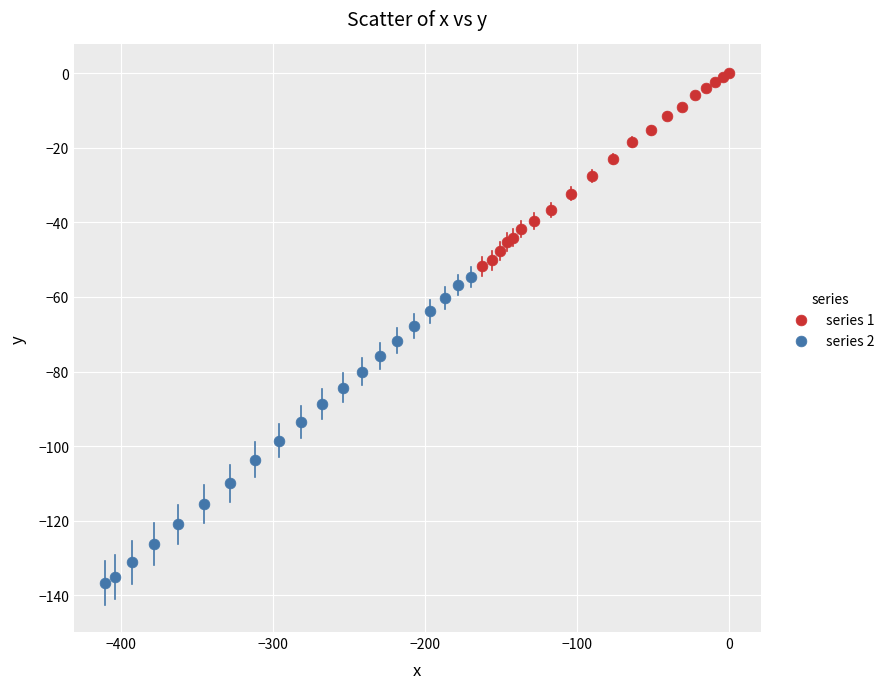

Which series has the largest Y range (max minus min)?

series 2